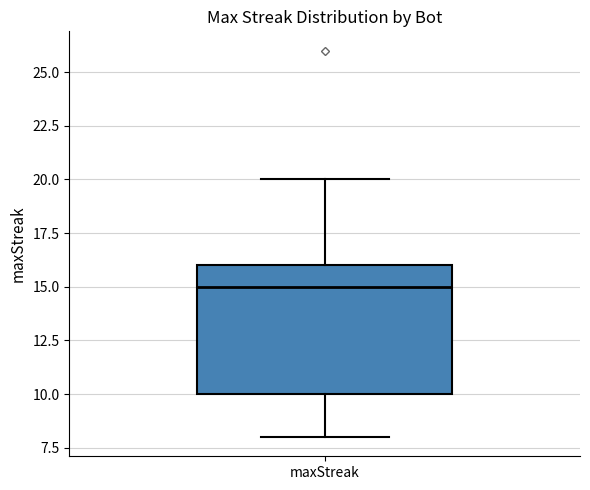

Transcribe this box plot: give where the median line is, the range the box spans, and where the two whiskers end, as read against the y-axis. The values are not printed on the chart, so give them approximately, as read against the axis.

median 15, box 10 to 16, whiskers 8 to 20